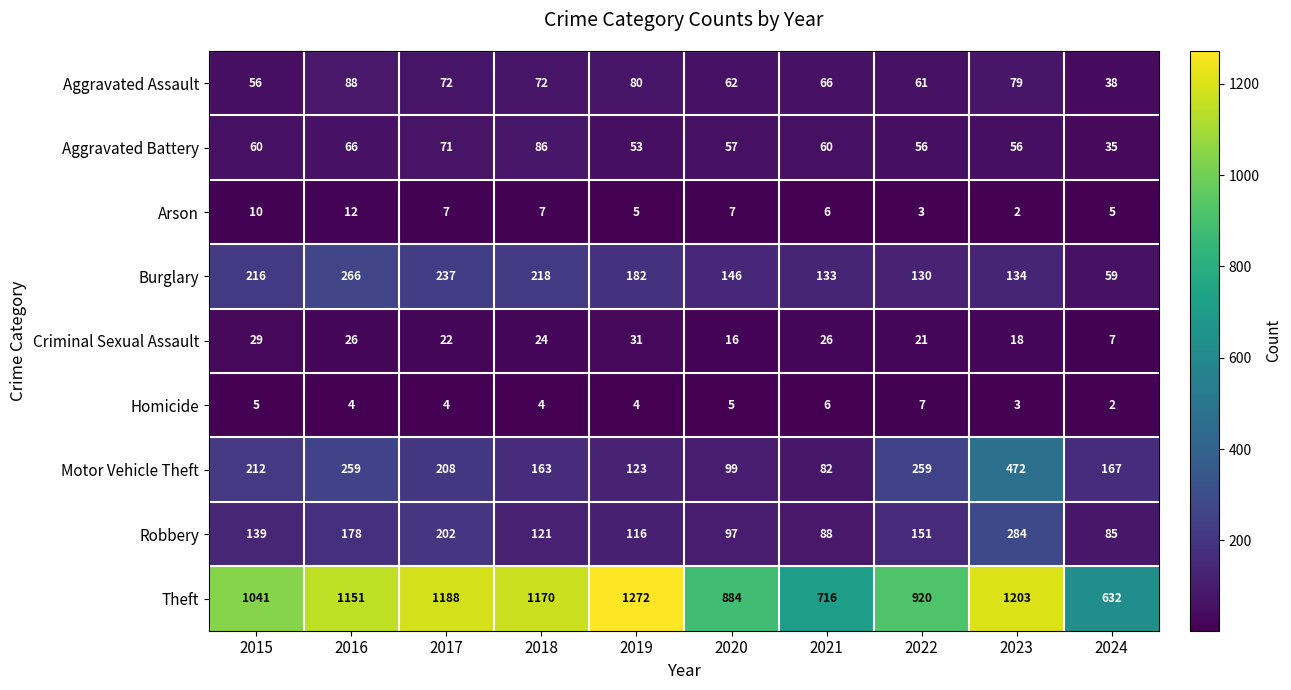

What is the maximum value shown in the chart?

1272